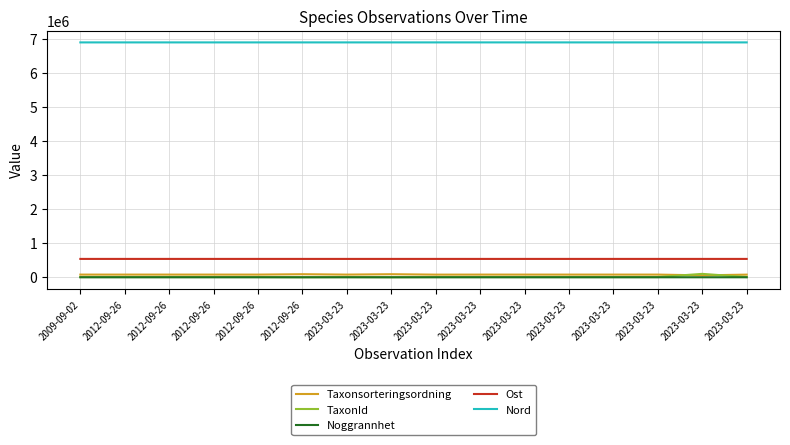

Read the TaxonId value at 2012-09-26, to the nearest 10.

6460